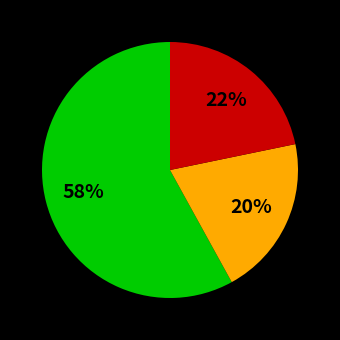

To the nearest percent, what is the difference between the largest and smallest slice percentages?

38%